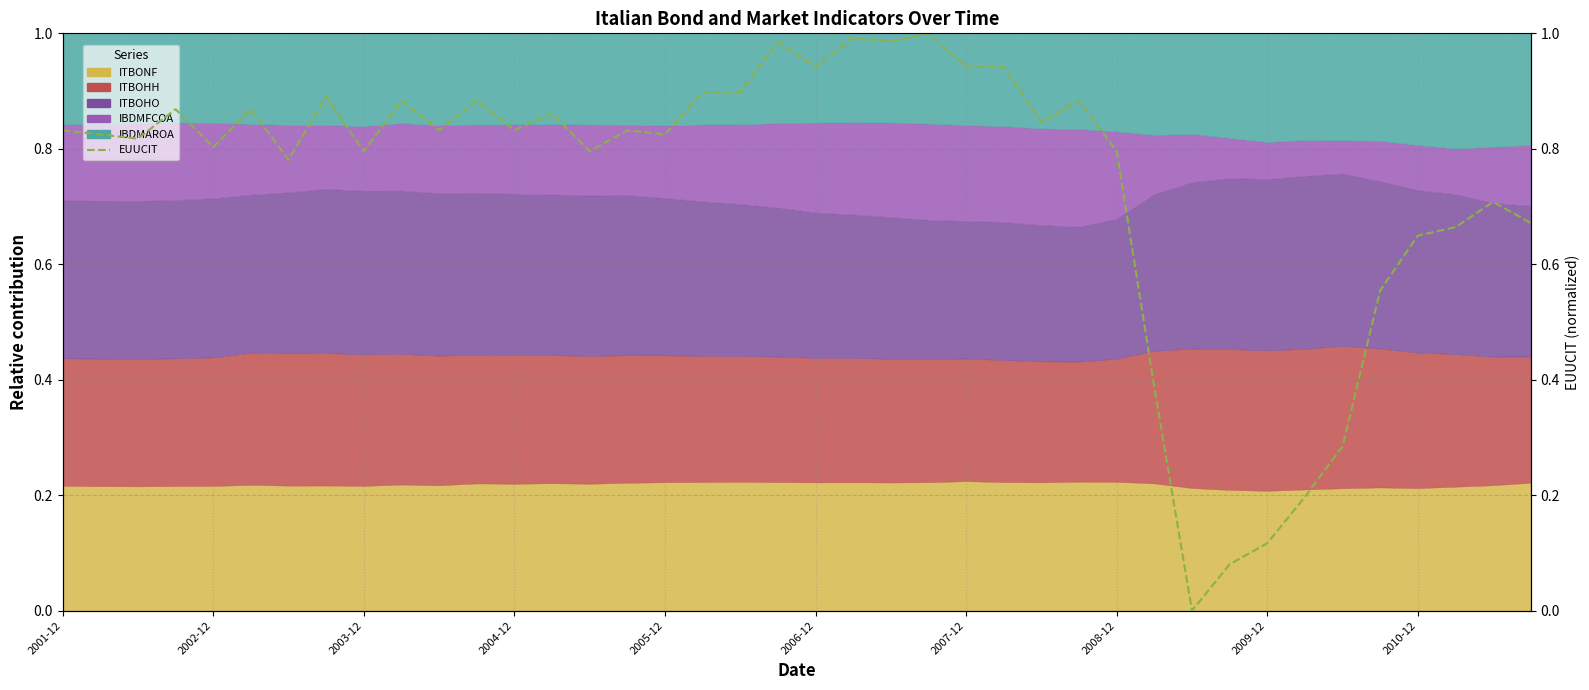

What is the greatest value displayed?

1.0